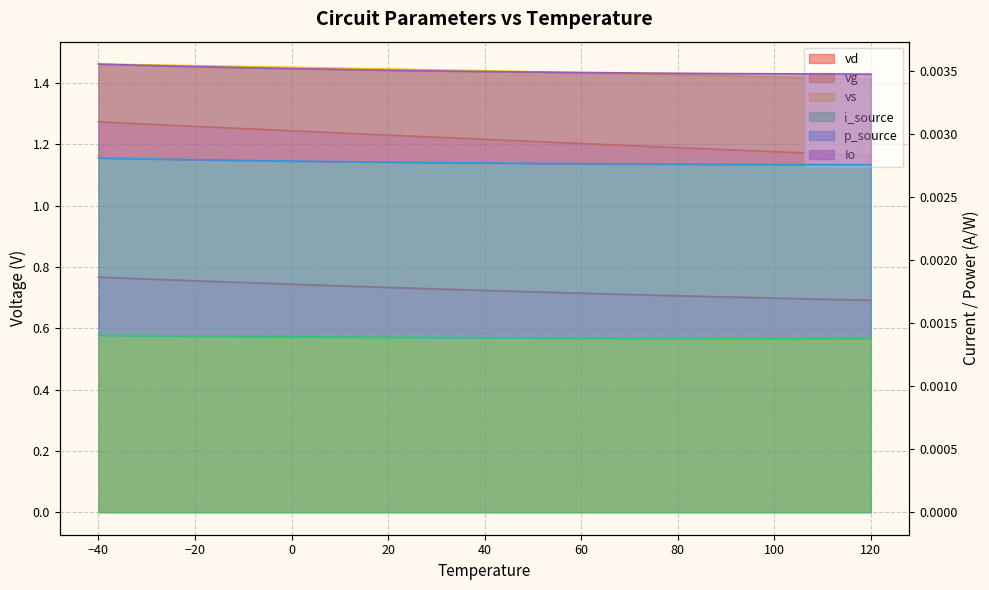

True or false: vs and vg intersect in this chart.

False